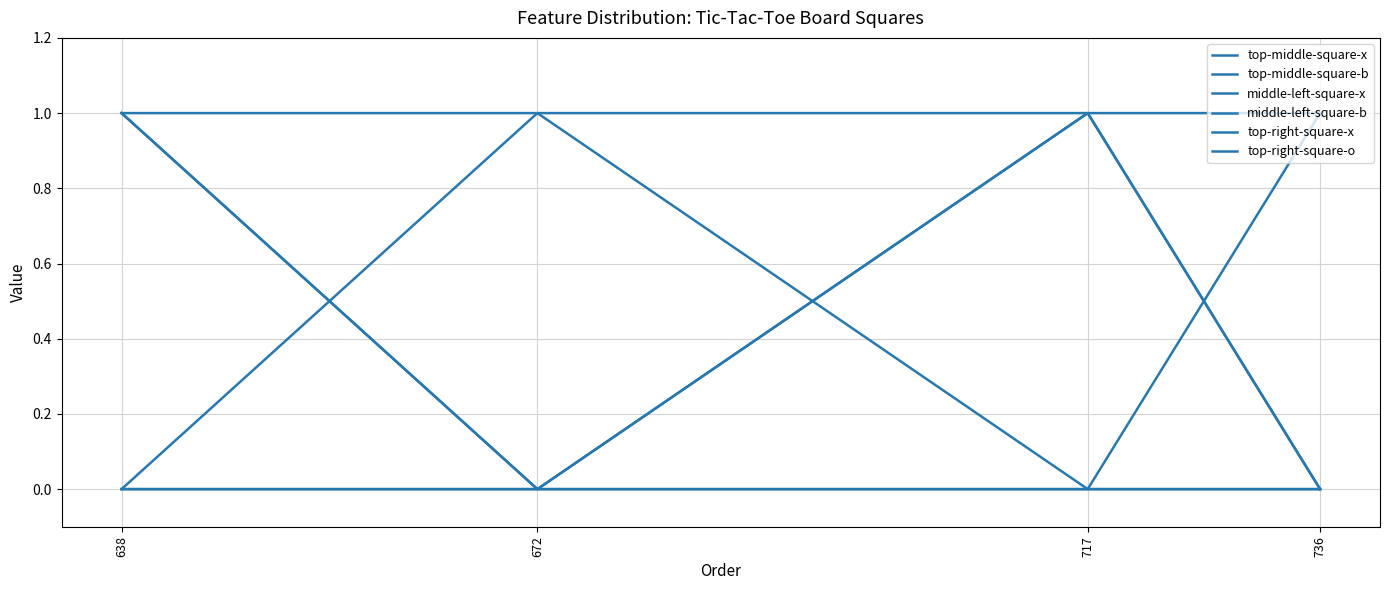

Which label corresponds to the largest value in the chart?

638